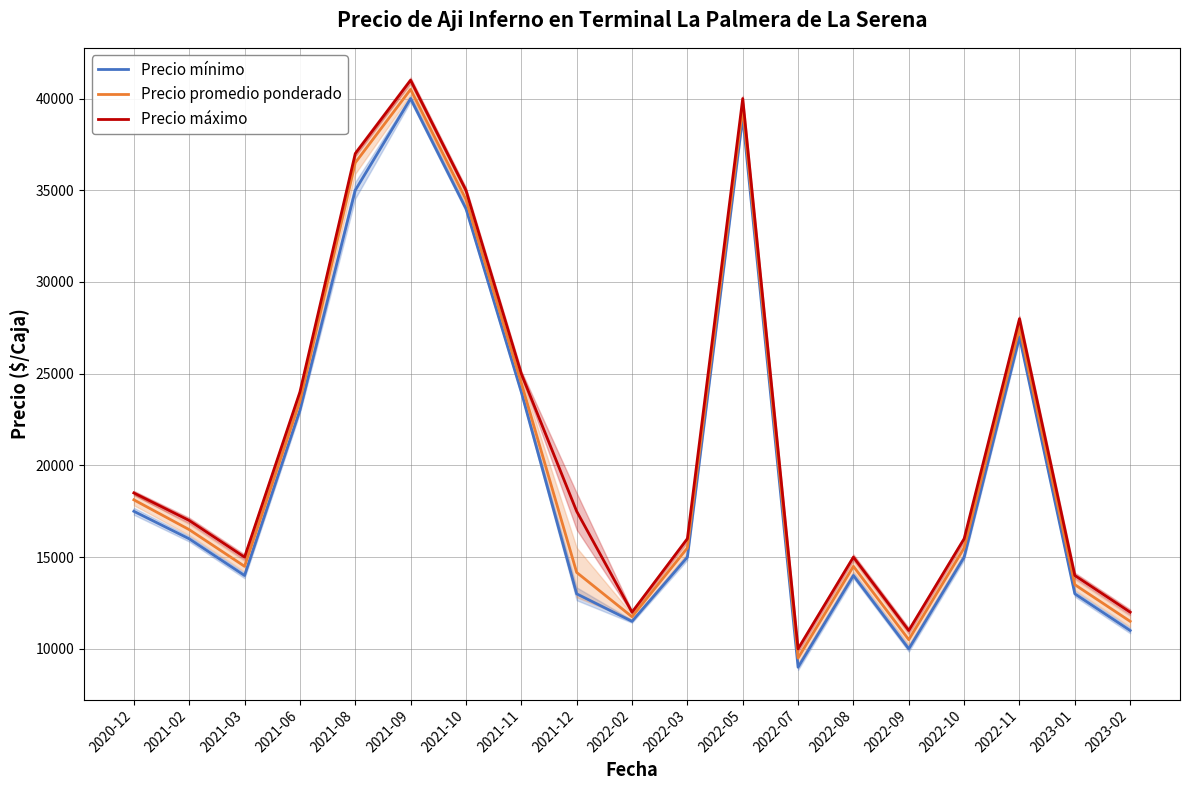

Where is Precio máximo nearest to the value 25500?

2021-11